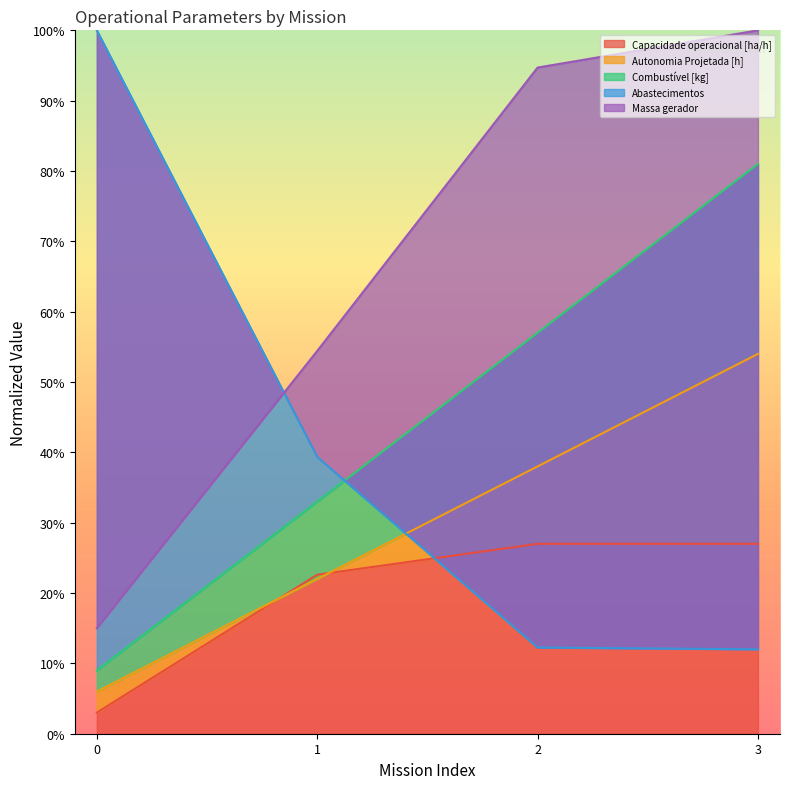

What is the difference between the maximum and minimum values in the Autonomia Projetada [h] series?

48.0